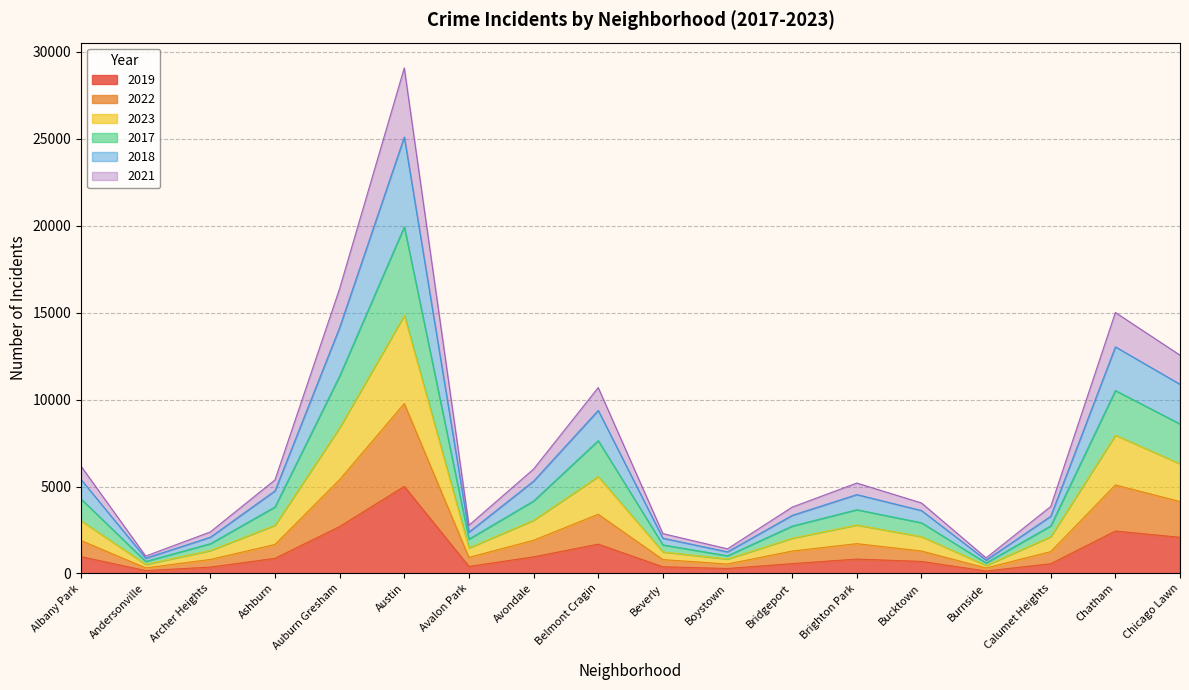

Is it true that 2019 equals 828 at Brighton Park?

True